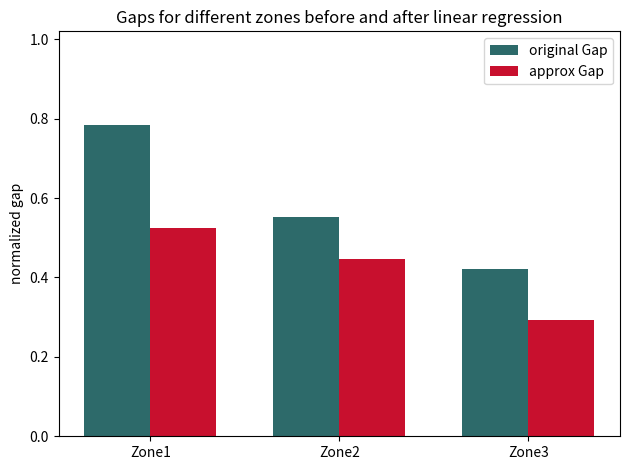

Is it true that approx Gap equals 0.2 at Zone3?

False